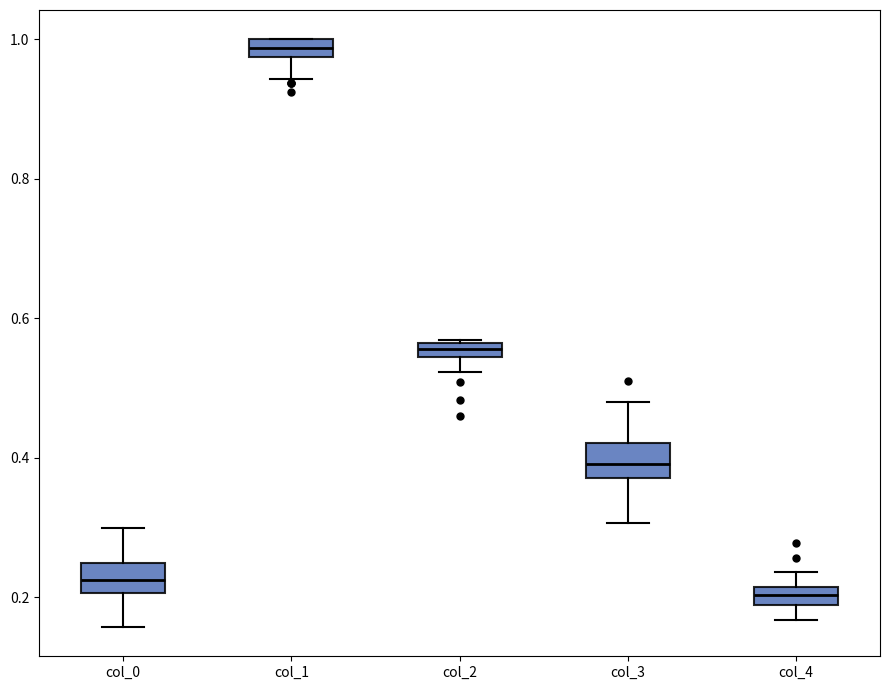

Which box's median line is the lowest?

col_4